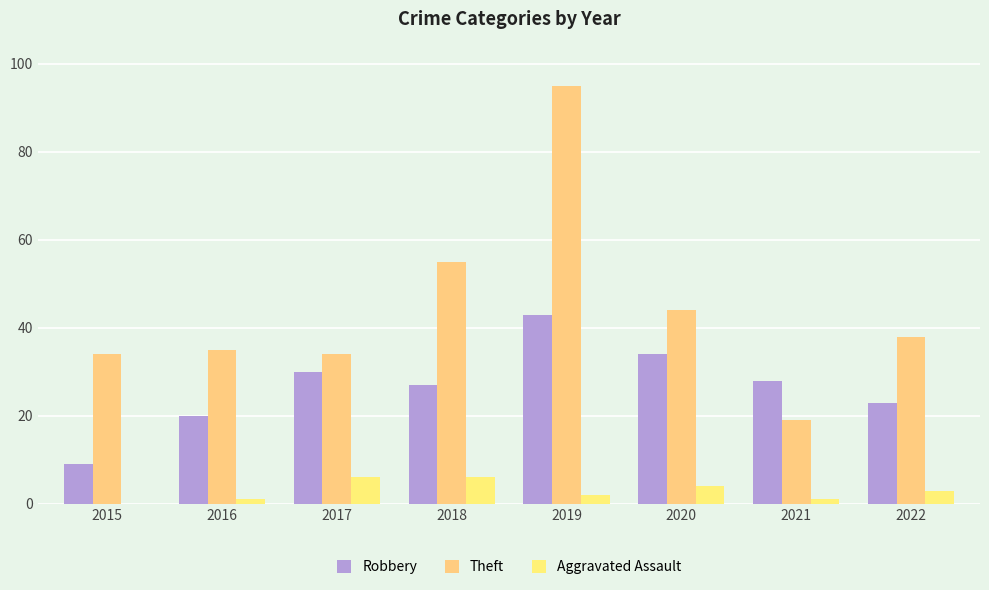

Between 2015 and 2017, which is larger?

2017